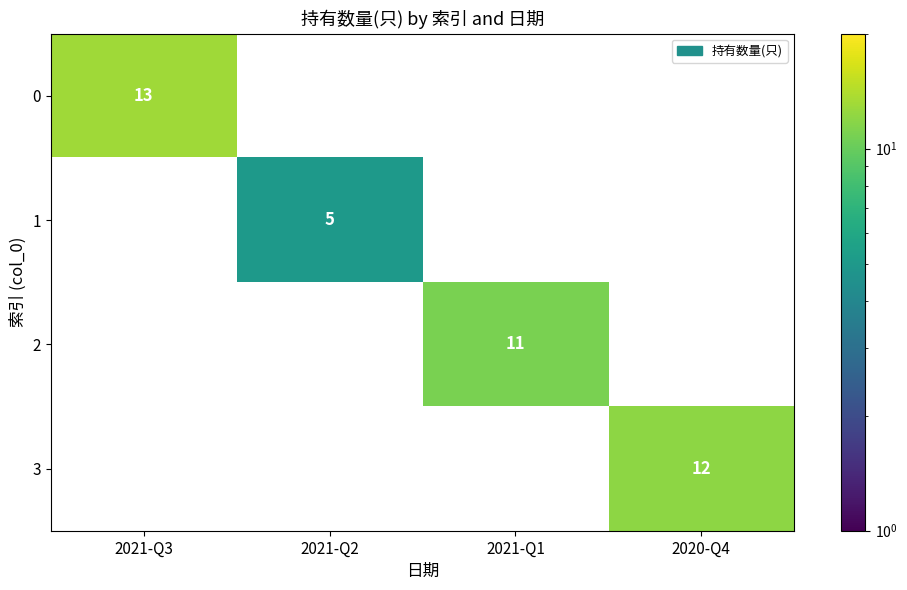

Is it true that 3 equals 19.3 at 2020-Q4?

False